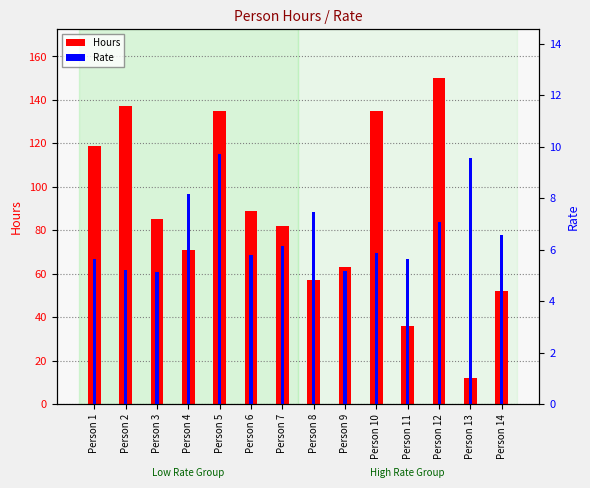

Reading left to right, list all the values displayed in this chart.

Hours: Person 1=119.0	Person 2=137.0	Person 3=85.0	Person 4=71.0	Person 5=135.0	Person 6=89.0	Person 7=82.0	Person 8=57.0	Person 9=63.0	Person 10=135.0	Person 11=36.0	Person 12=150.0	Person 13=12.0	Person 14=52.0
Rate: Person 1=5.7	Person 2=5.2	Person 3=5.1	Person 4=8.2	Person 5=9.7	Person 6=5.8	Person 7=6.2	Person 8=7.5	Person 9=5.2	Person 10=5.9	Person 11=5.6	Person 12=7.1	Person 13=9.6	Person 14=6.6